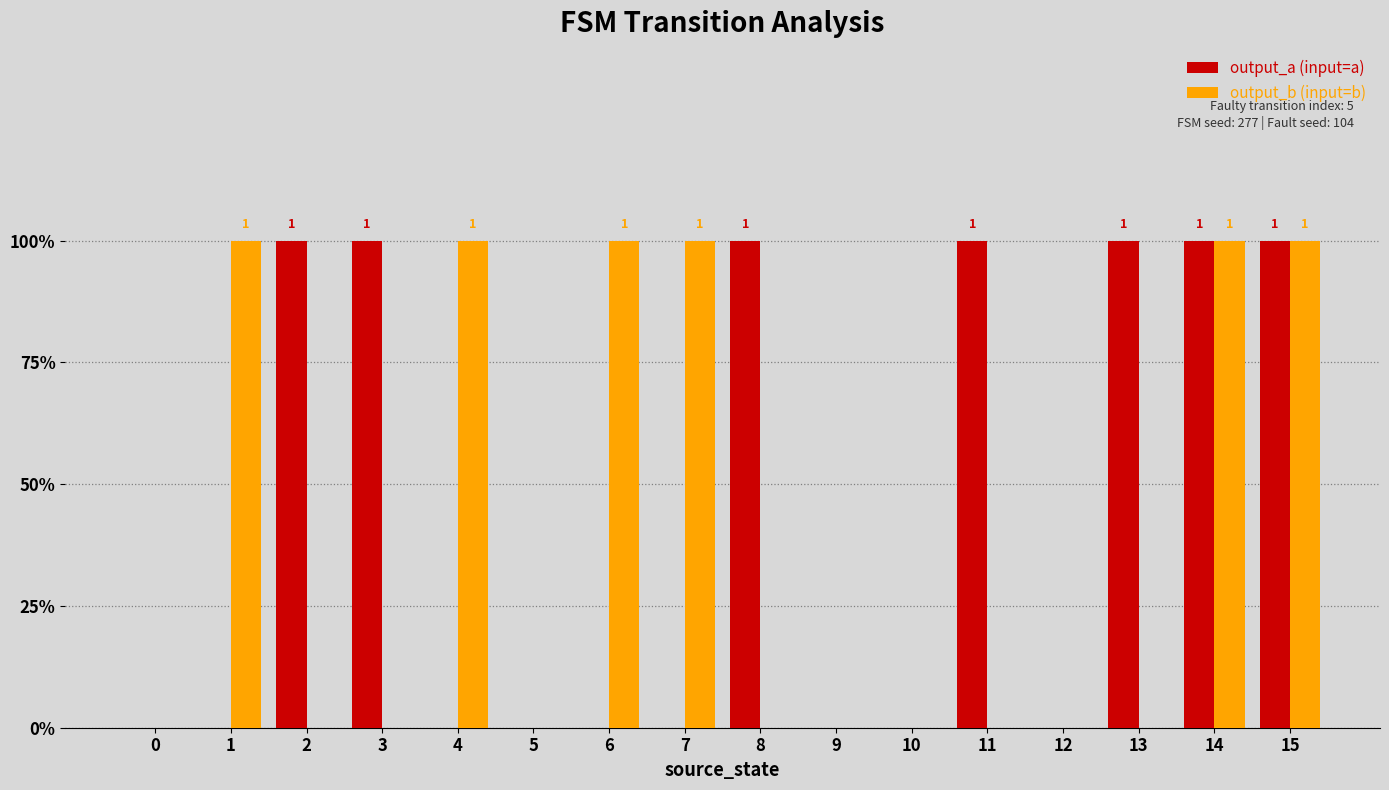

Reading left to right, extract all data points from this chart.

output_a (input=a): 0	0	1	1	0	0	0	0	1	0	0	1	0	1	1	1
output_b (input=b): 0	1	0	0	1	0	1	1	0	0	0	0	0	0	1	1